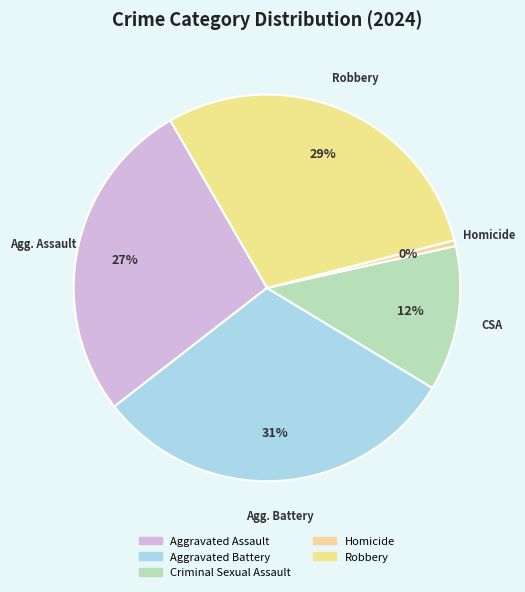

What is the total percentage of Robbery and Criminal Sexual Assault?

41.5%